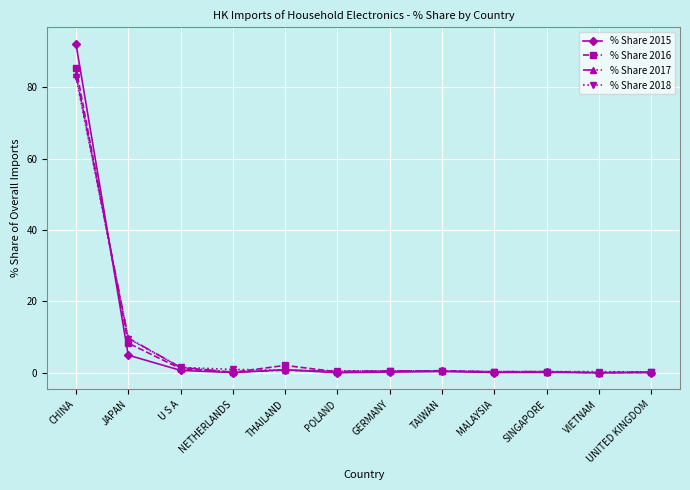

Which series has the widest spread of values?

% Share 2015